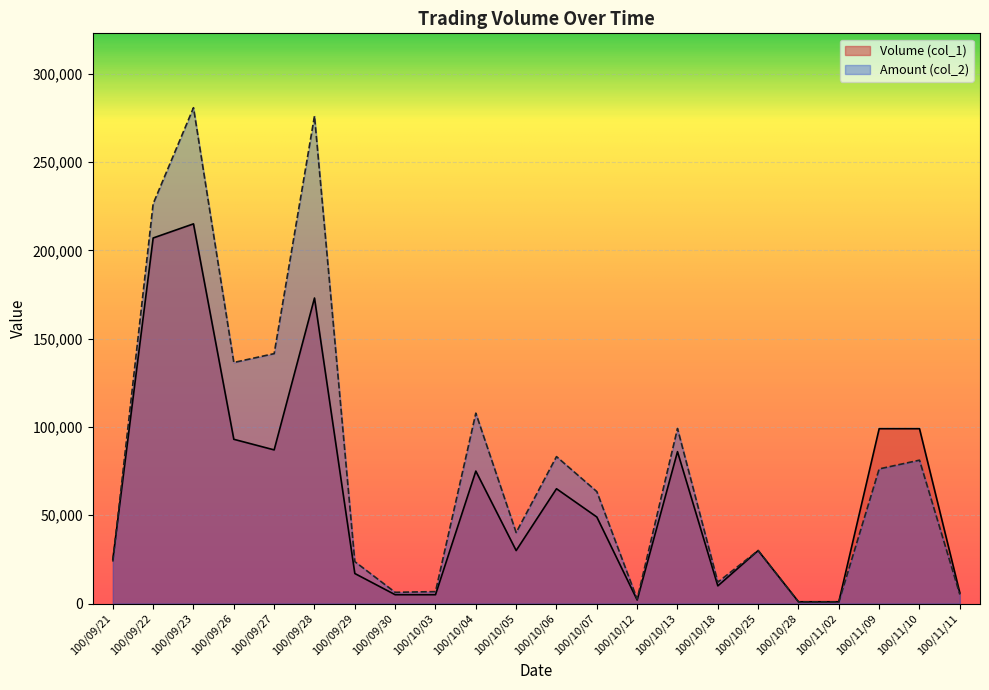

The Volume (col_1) series shows 16974 at 100/09/21. True or false?

False